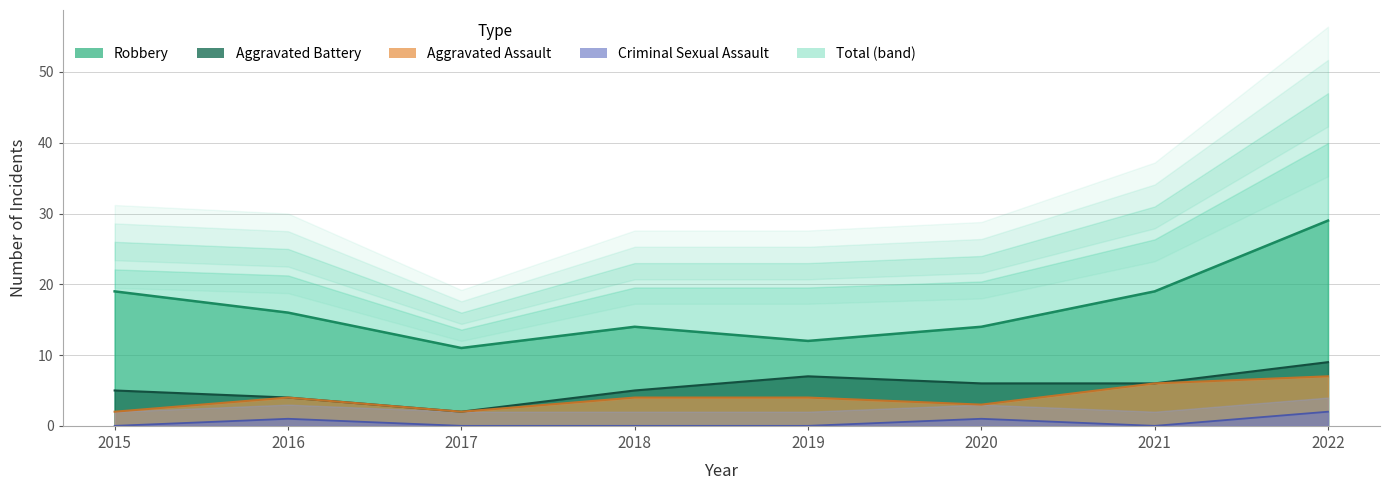

Between 2017 and 2019, which is larger?

2019